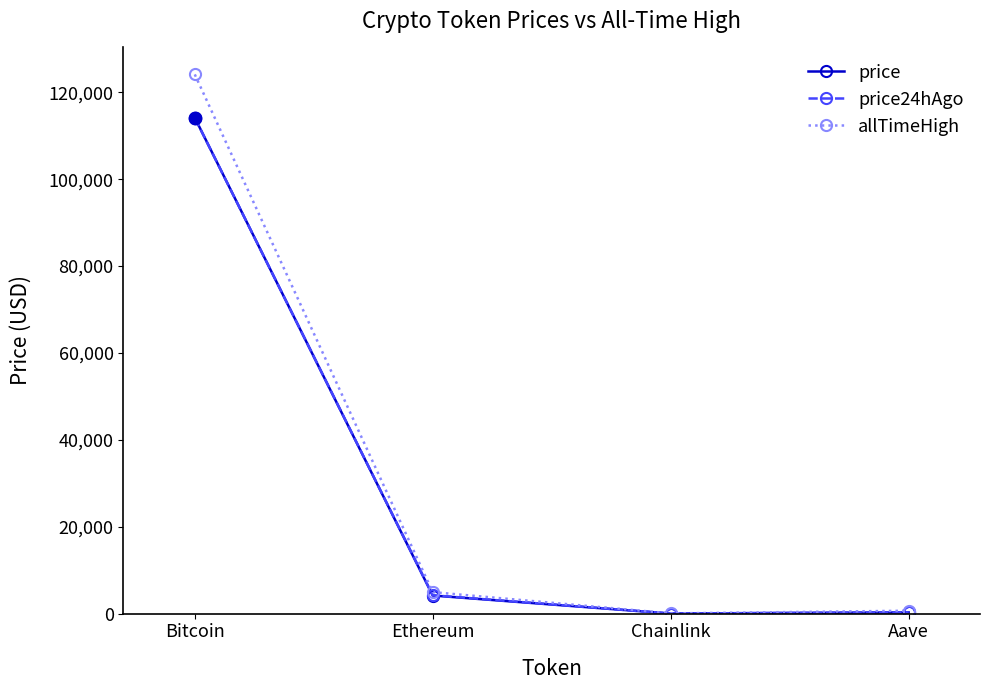

Where is the first local minimum for price?

Chainlink